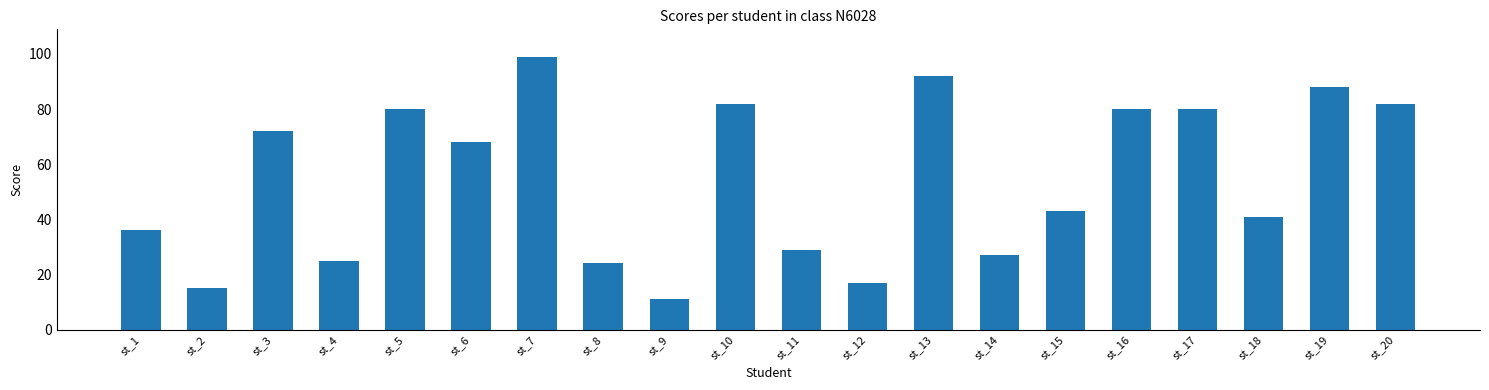

At which label does the data first exceed 68?

st_3